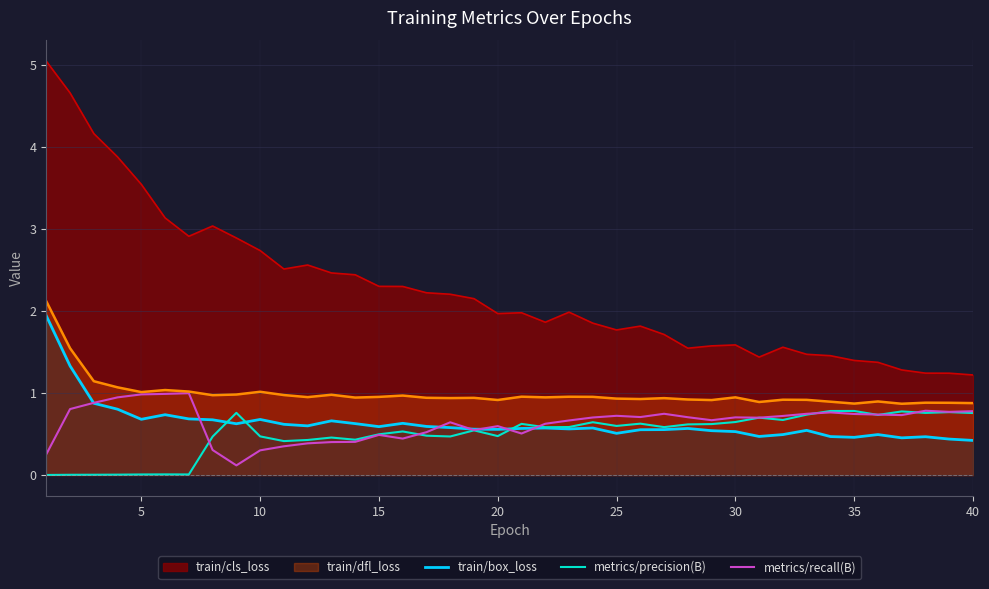

What is the greatest value displayed?

5.0